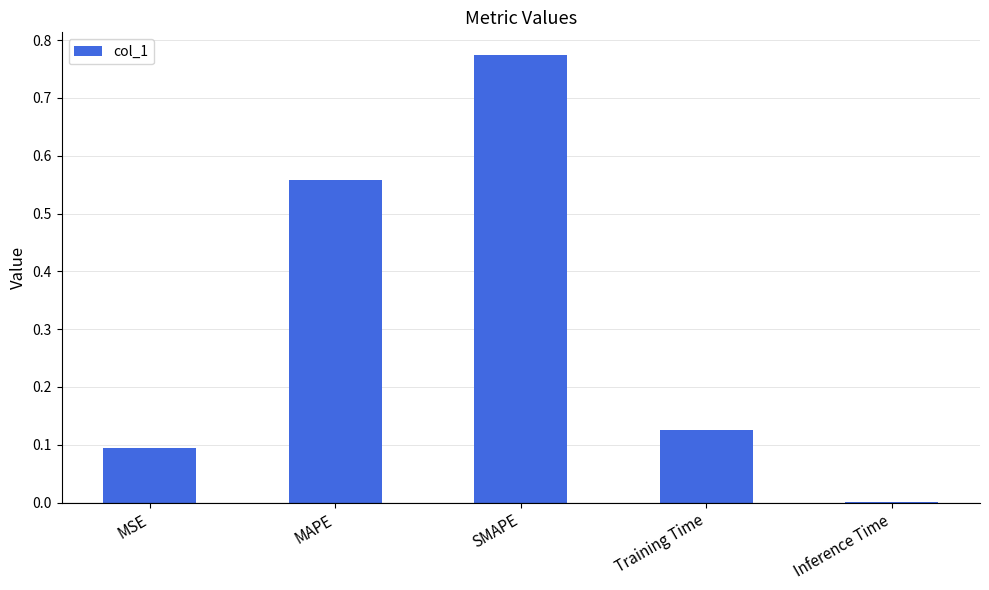

Which category has the highest value across all series?

SMAPE